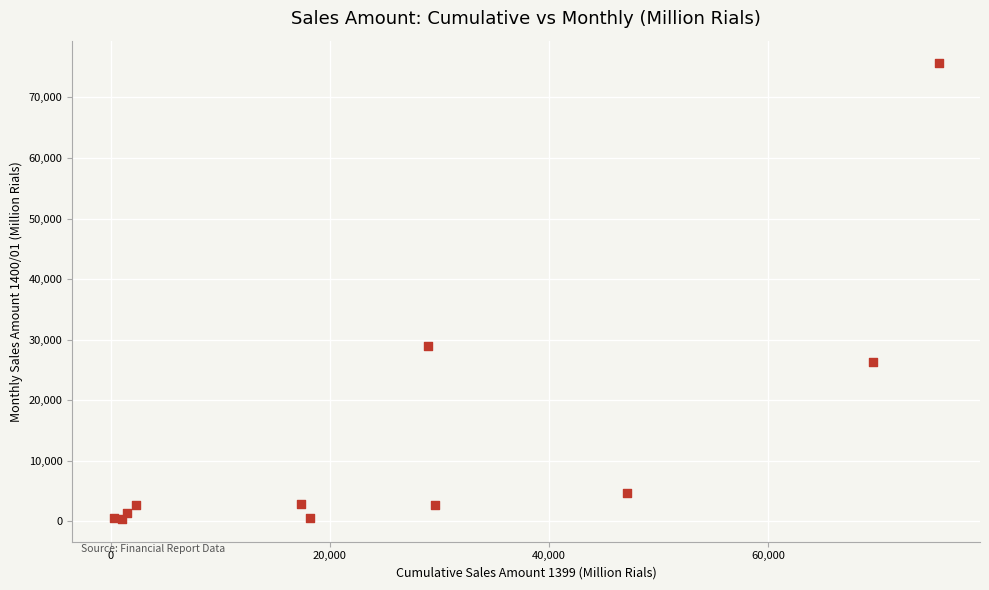

What Y value in the scatter plot is closest to 38006?

28939